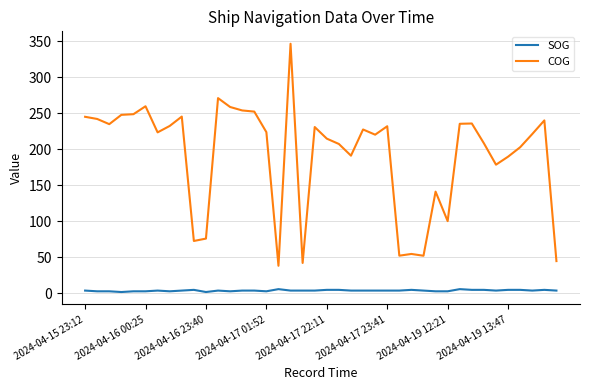

True or false: COG and SOG cross at least once.

False